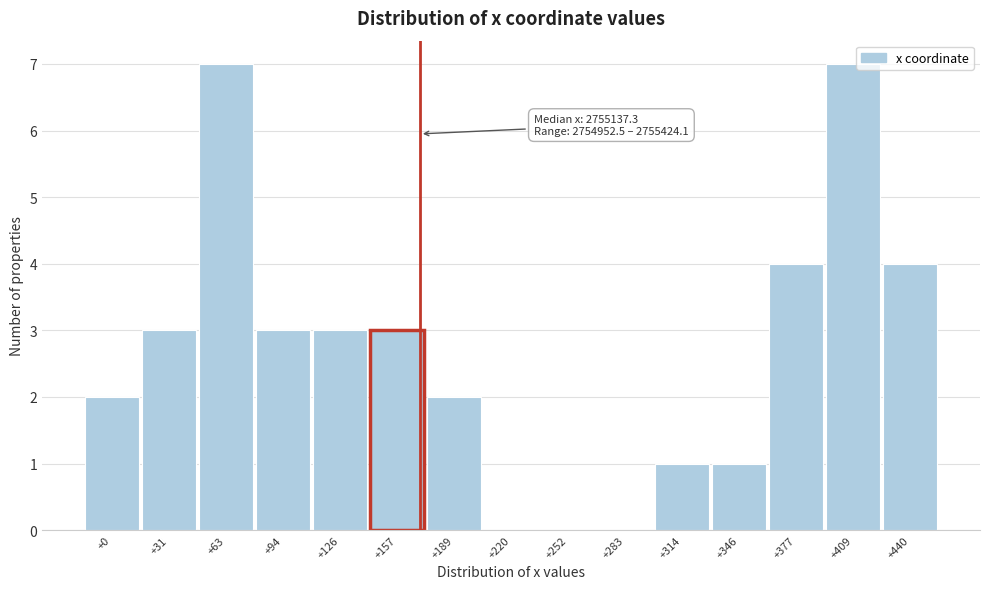

Reading left to right, extract all data points from this chart.

+0=2	+31=3	+63=7	+94=3	+126=3	+157=3	+189=2	+220=0	+252=0	+283=0	+314=1	+346=1	+377=4	+409=7	+440=4